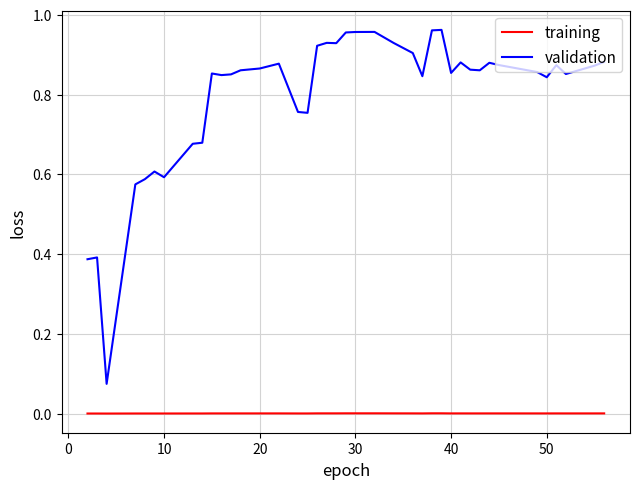

True or false: validation and training cross at least once.

False